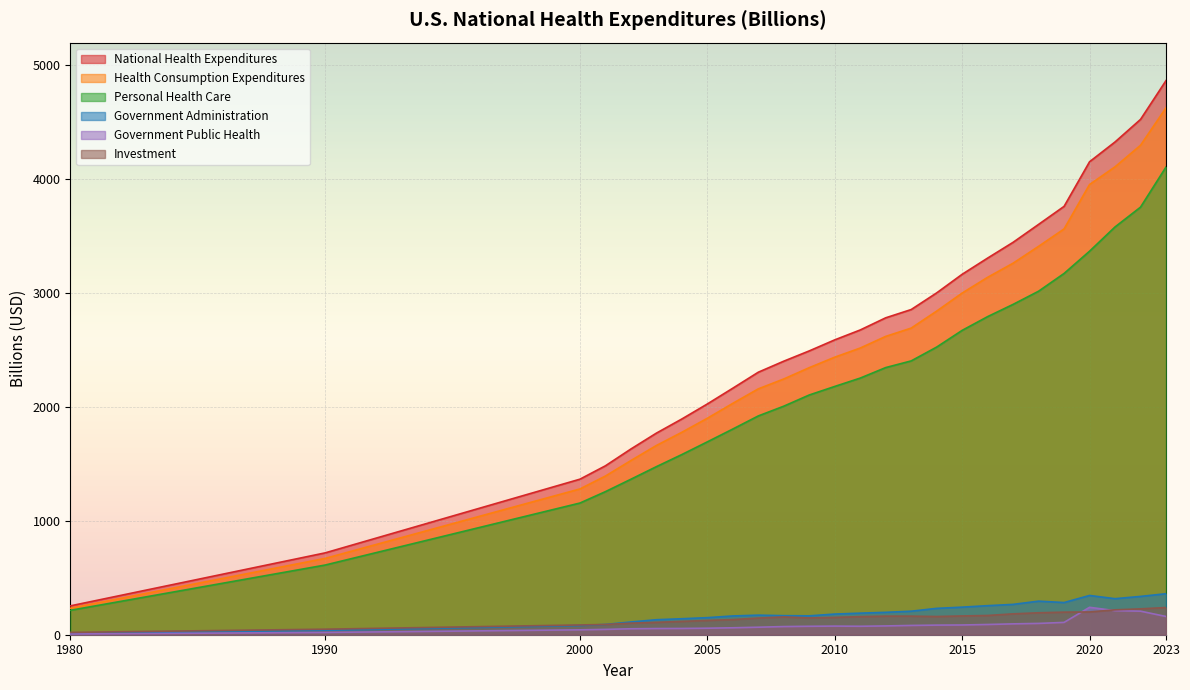

What is the maximum value shown in the chart?

4866.5